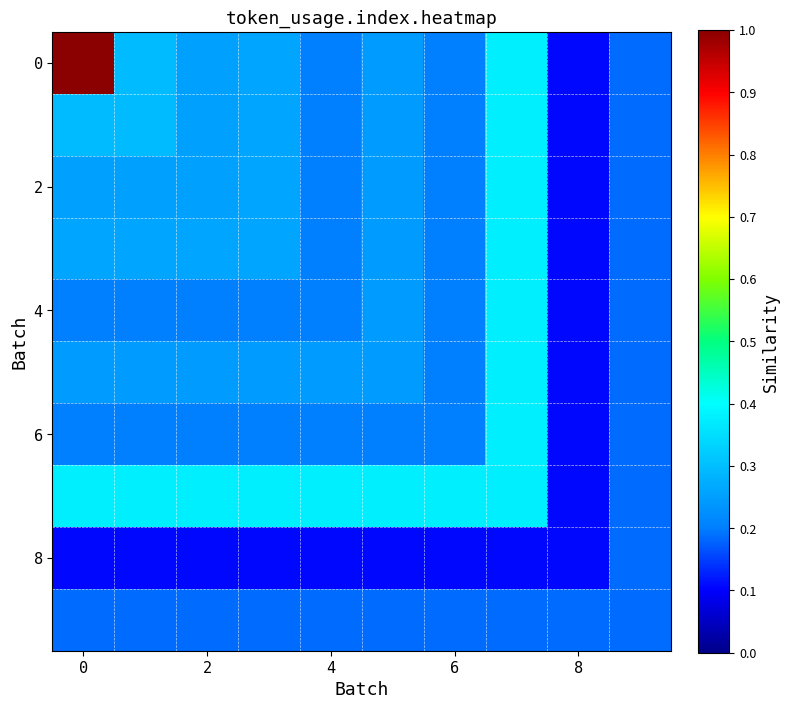

How many series are shown in this chart?

10